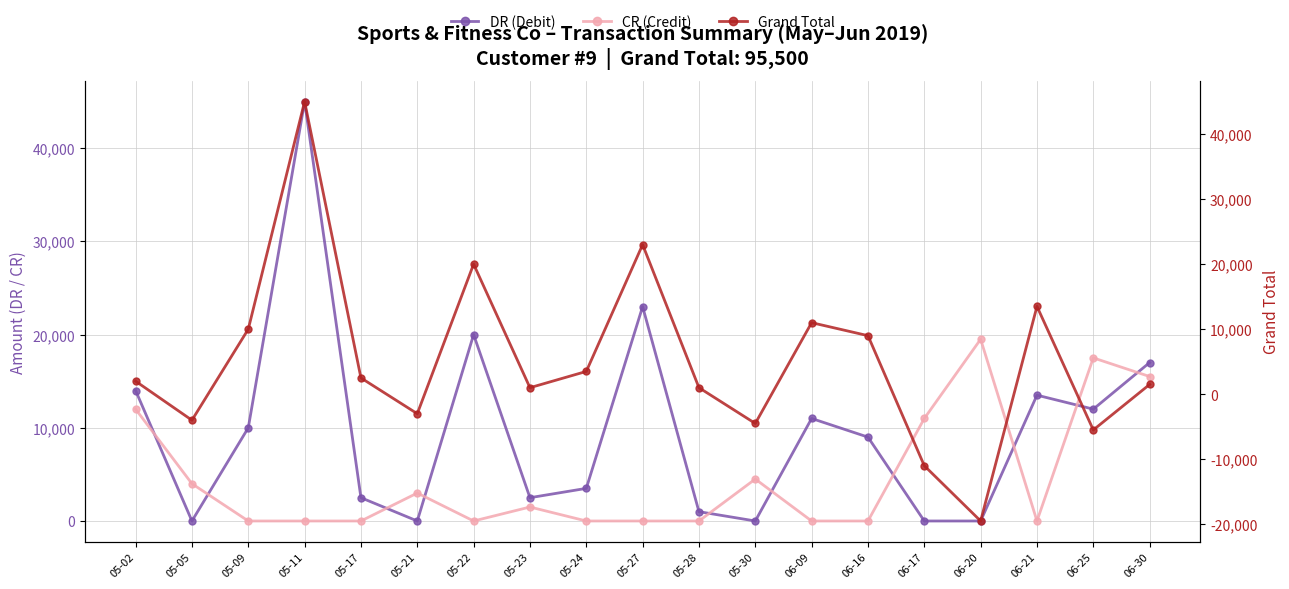

What is the maximum value shown in the chart?

45000